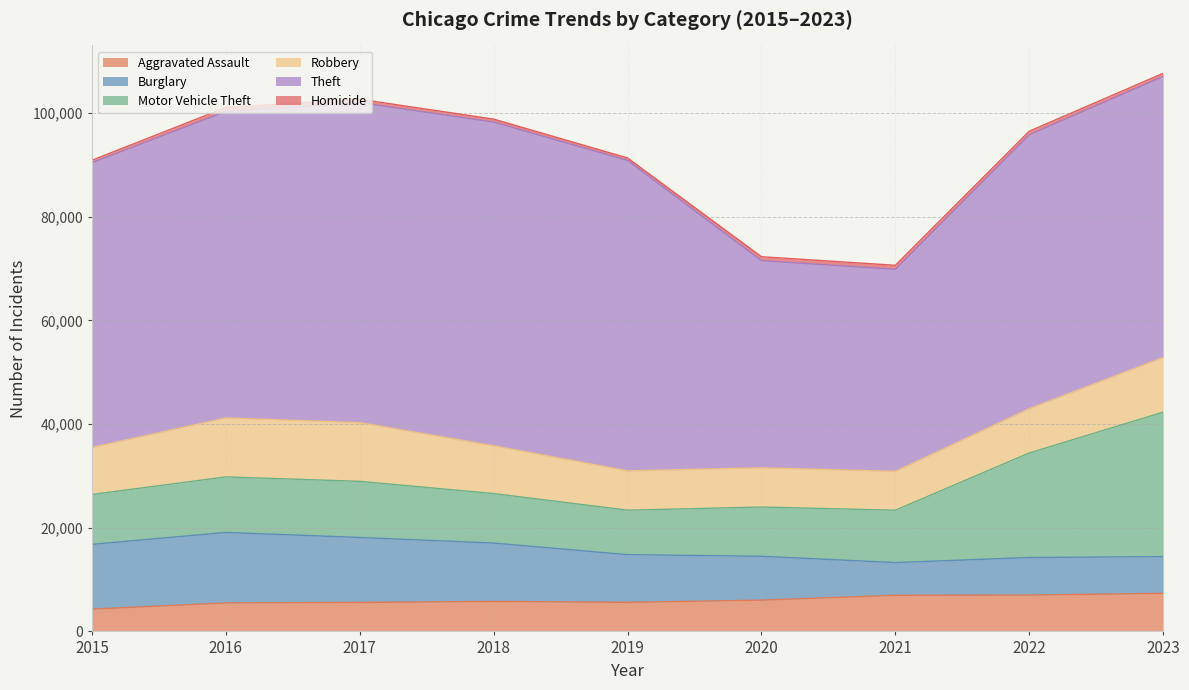

What is the total value across all series at 2019?

91317